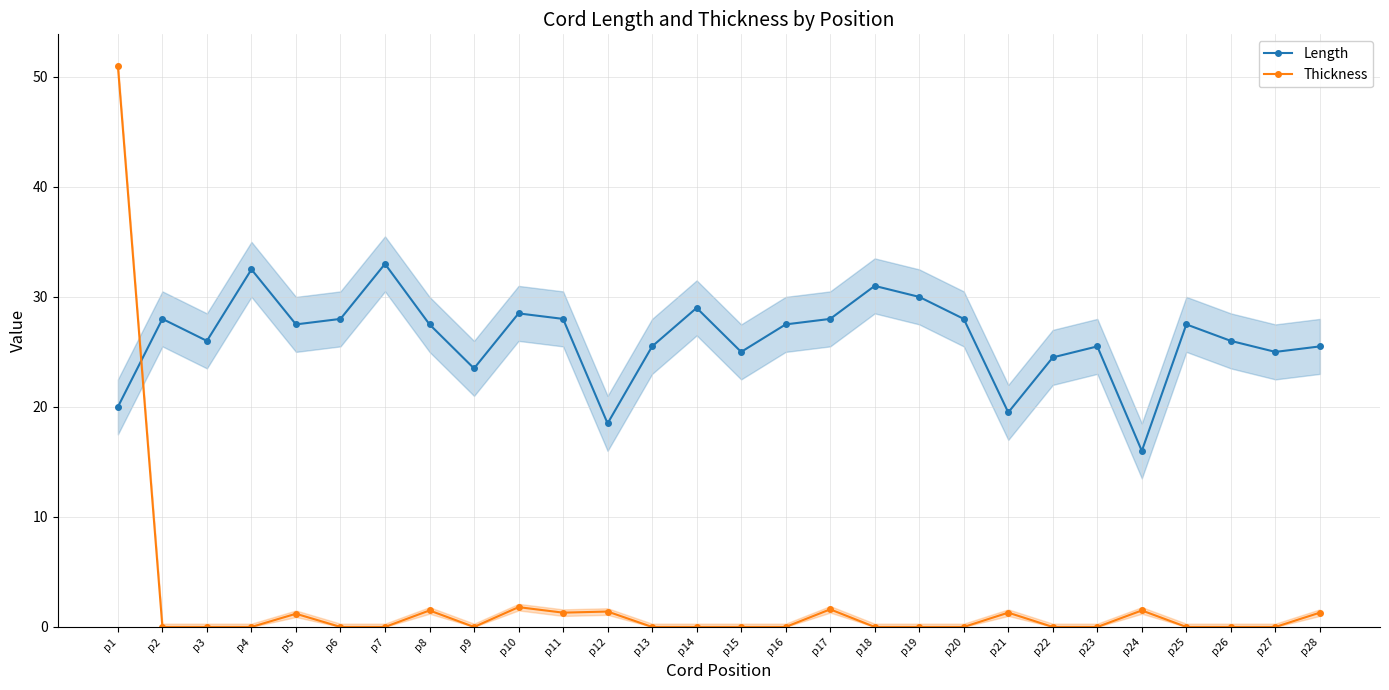

What is the value of the Length point at the 25th from the left?

27.5